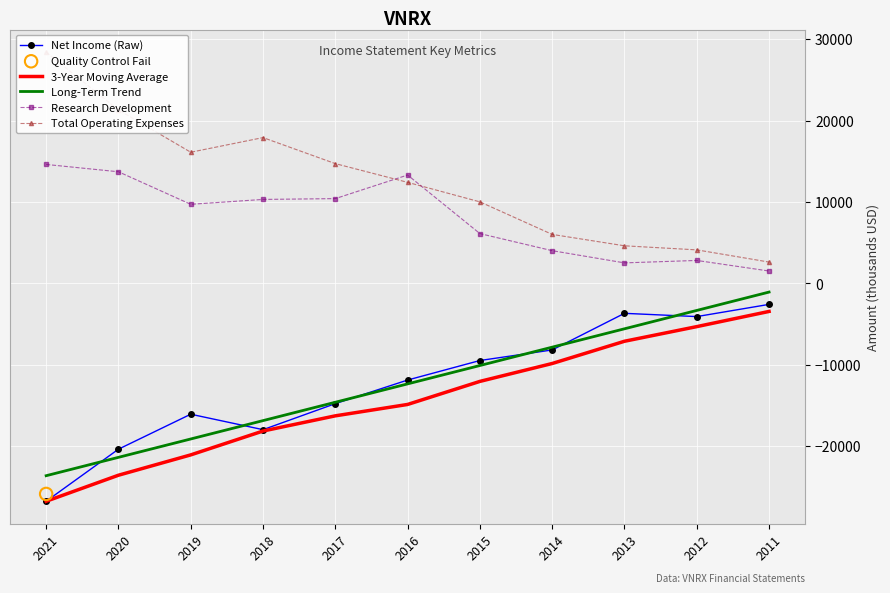

Which series has the largest Y range (max minus min)?

Total Operating Expenses